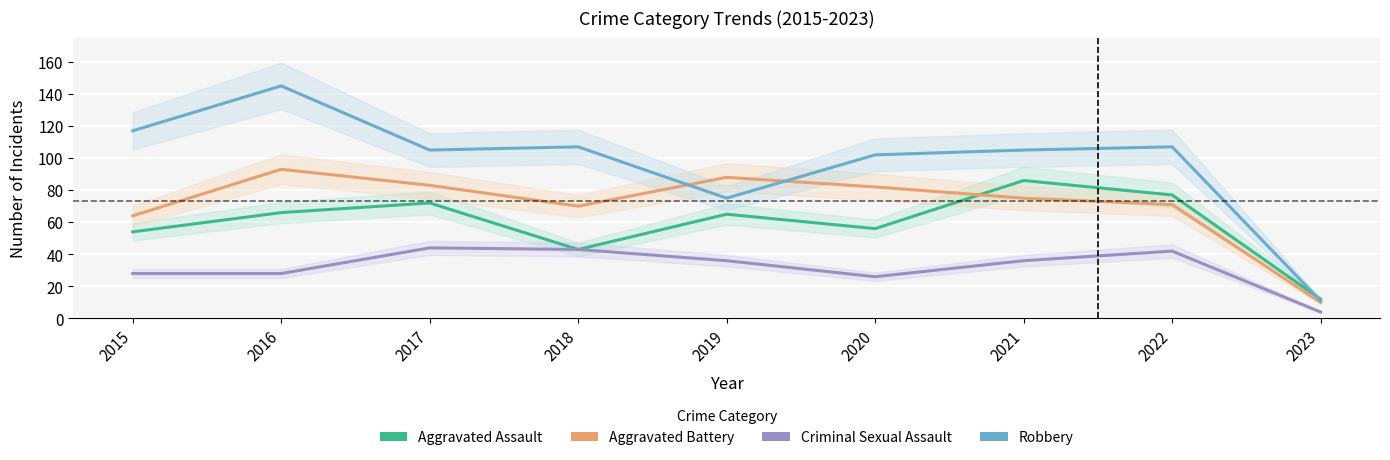

Is it true that Criminal Sexual Assault equals 65 at 2021?

False